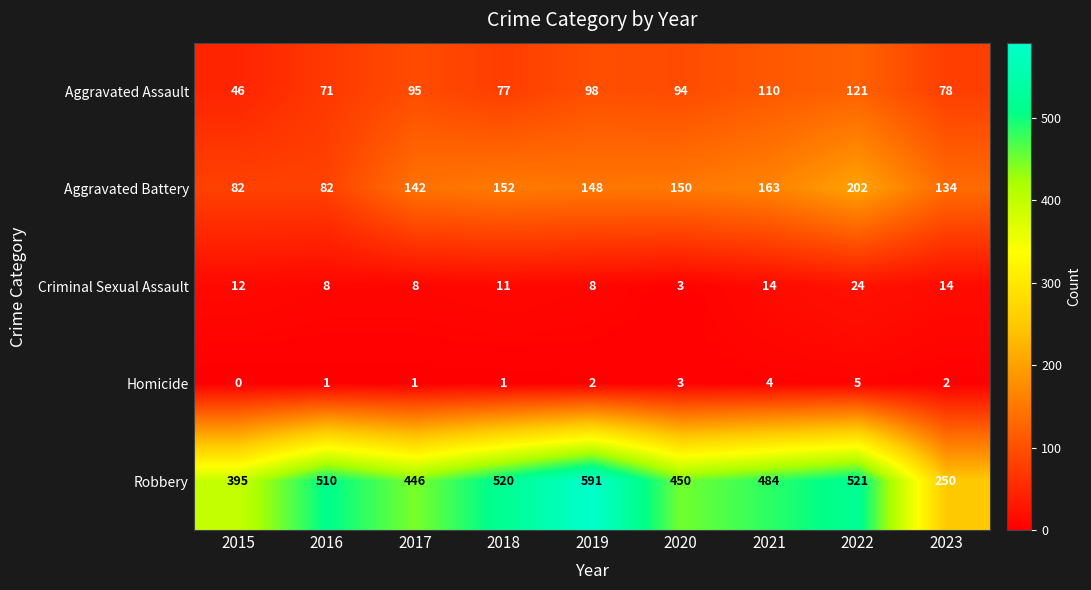

At how many categories does at least one series exceed 352?

8